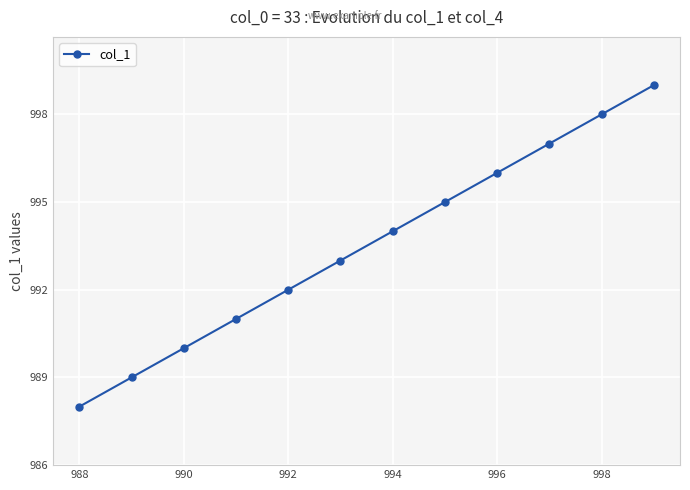

What is the greatest value displayed?

999